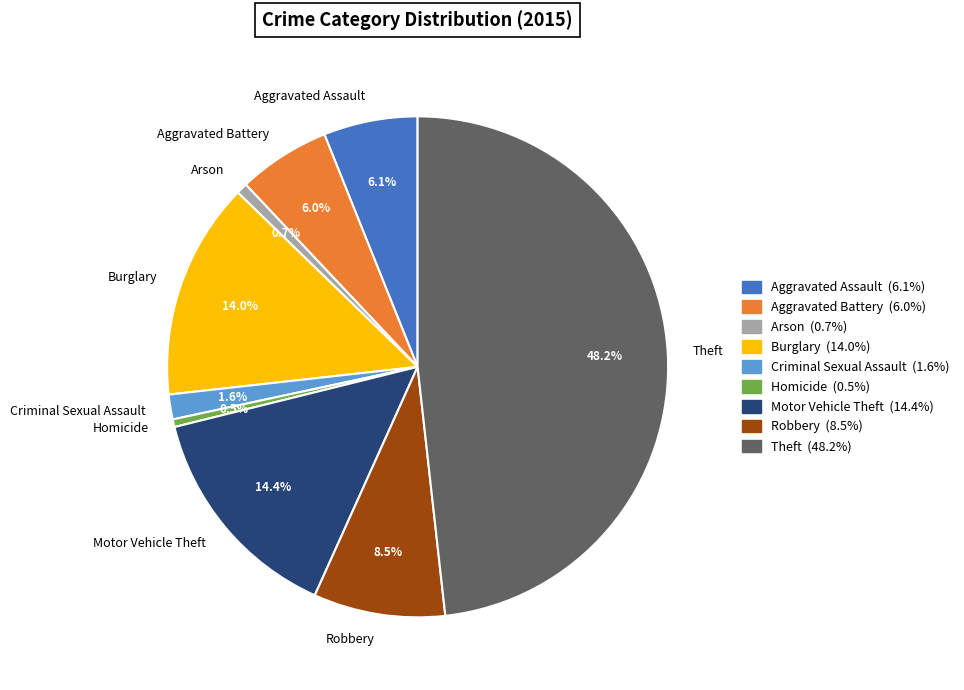

Combined, do Motor Vehicle Theft and Aggravated Battery account for over 50%?

No